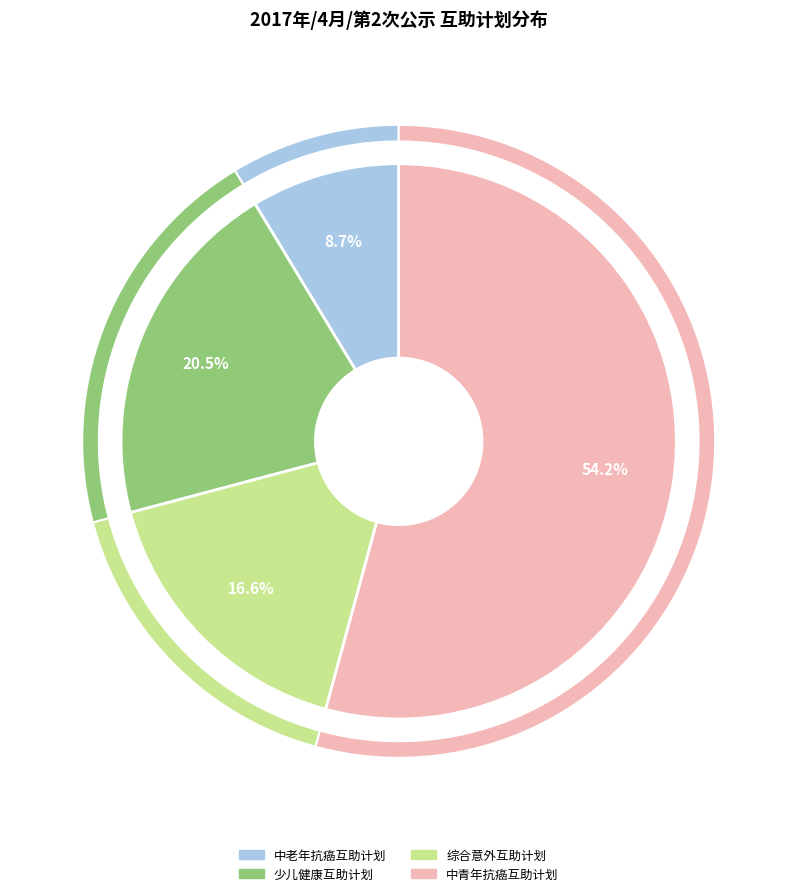

How much of the chart is everything except 中老年抗癌互助计划?

91.3%